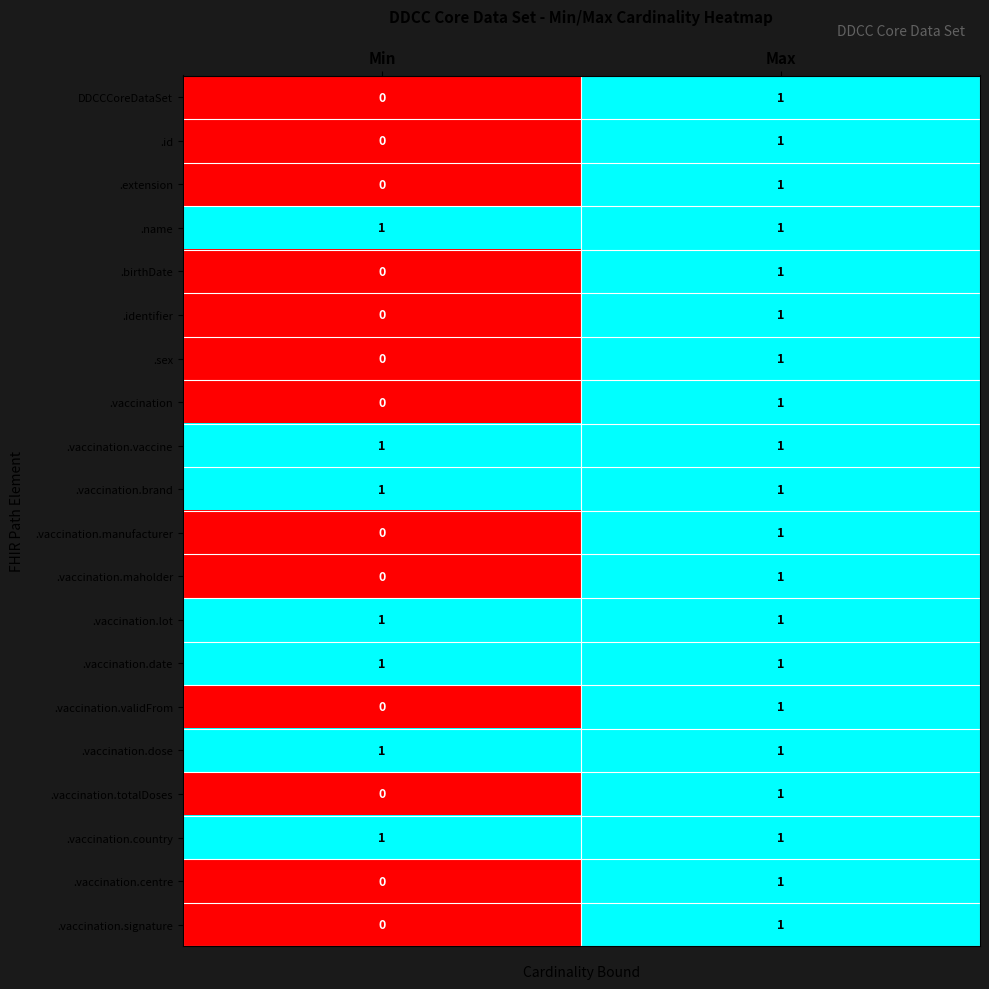

At which label does .sex reach its minimum?

Min